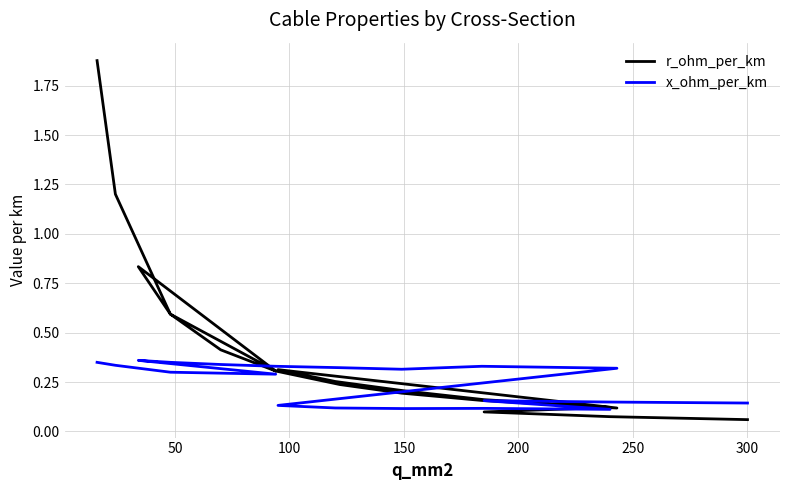

What is the value of the r_ohm_per_km point at the 1st from the left?

1.9